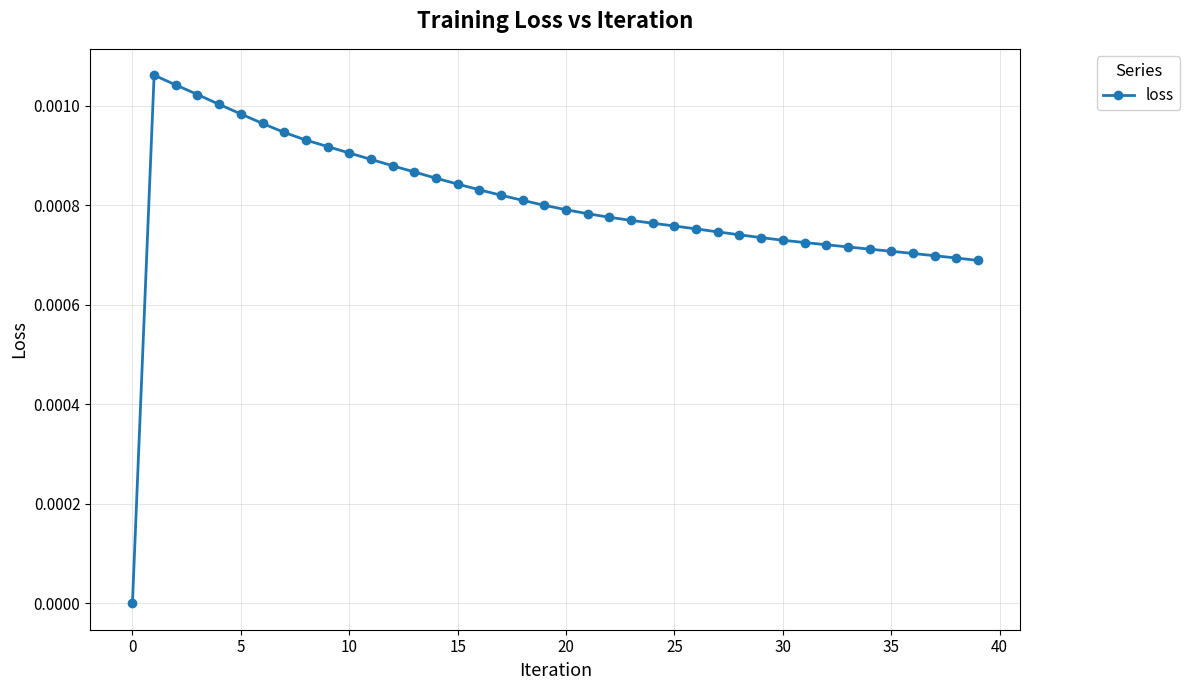

True or false: the data has more than 0 interior local peaks.

True